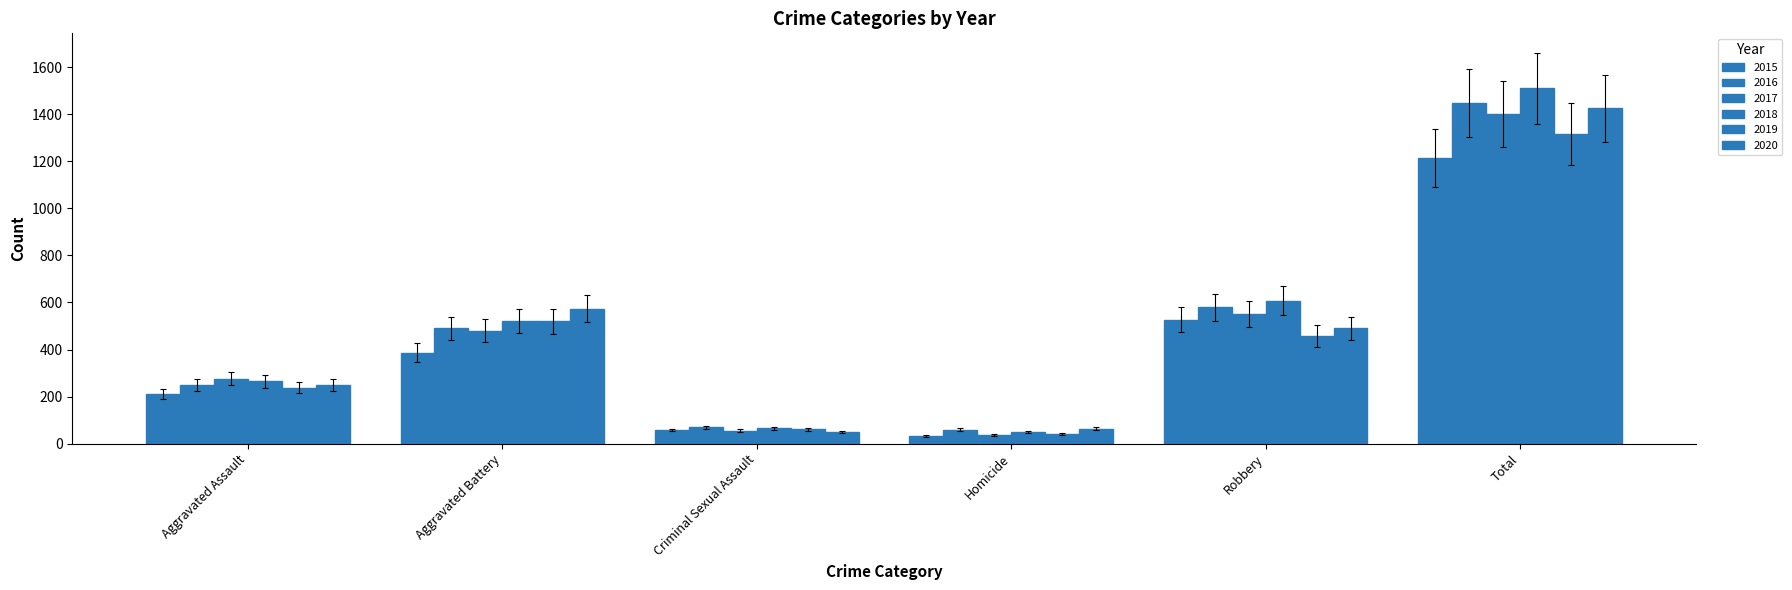

Which category has the highest value in the 2016 series?

Total